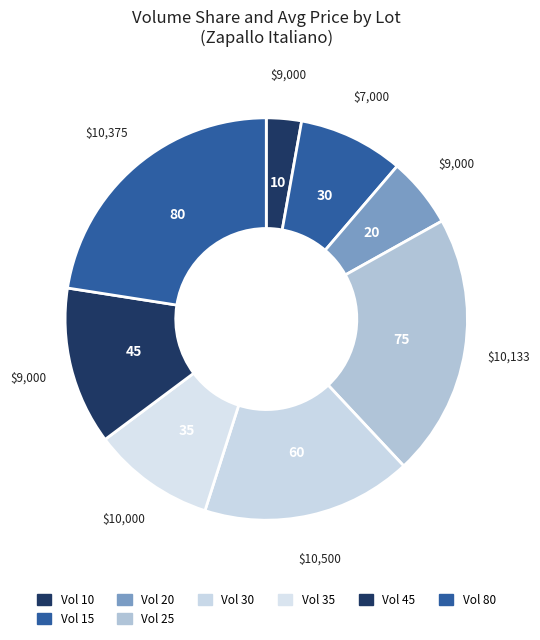

How many slices are in this pie chart?

8